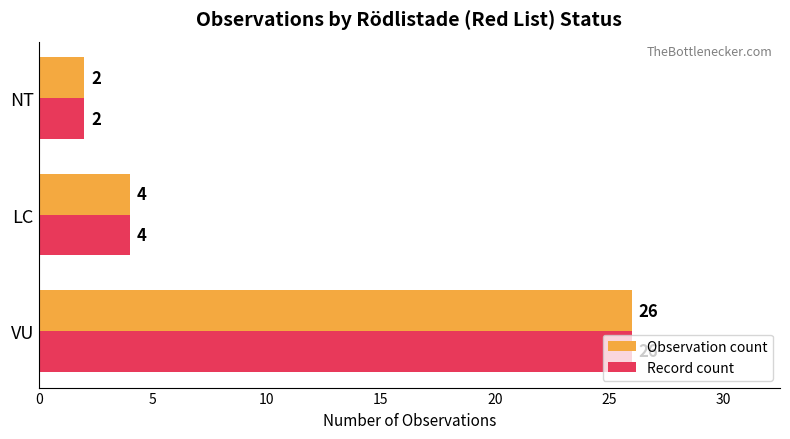

What is the total value across all series at VU?

52